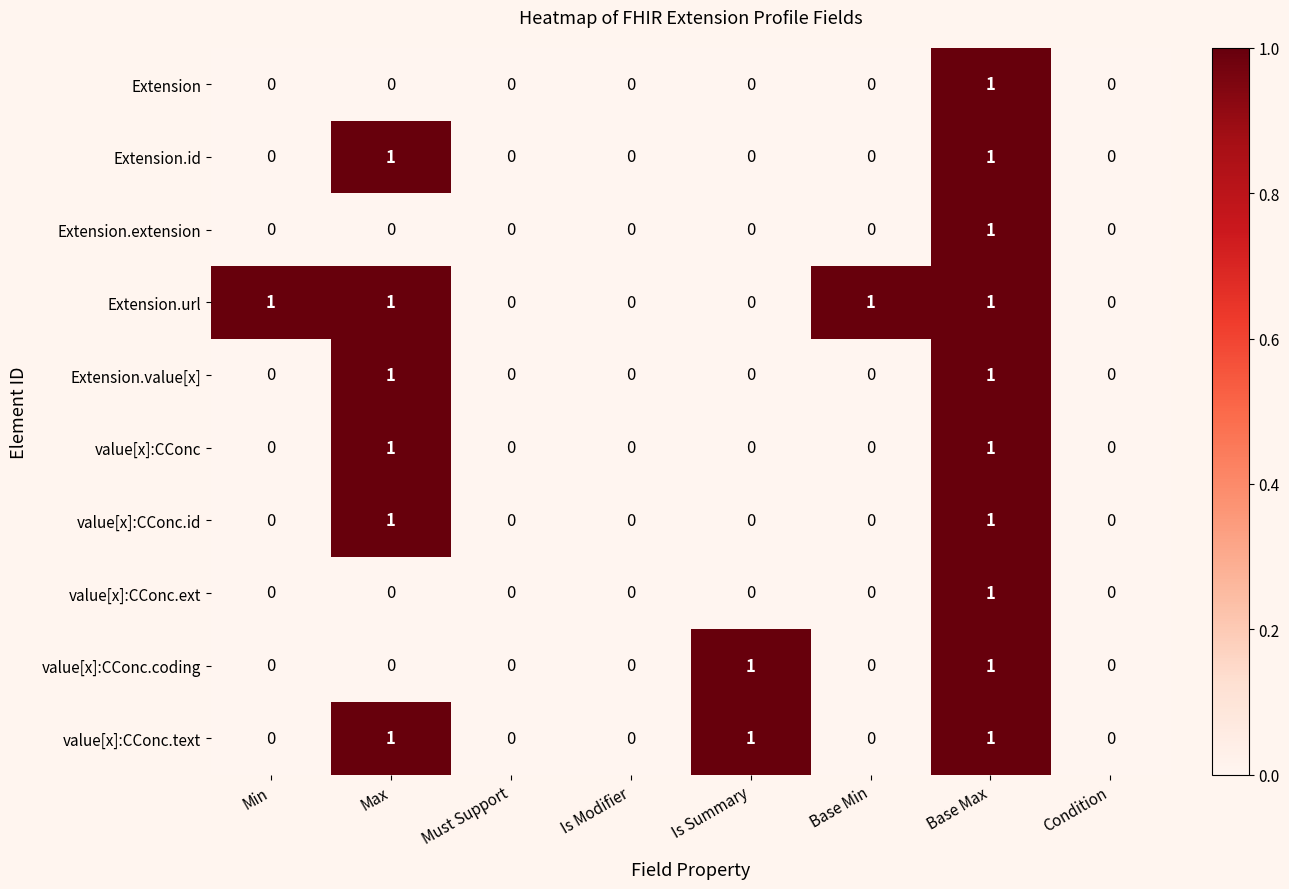

True or false: value[x]:CConc.id has a value of -1 at Is Modifier.

False